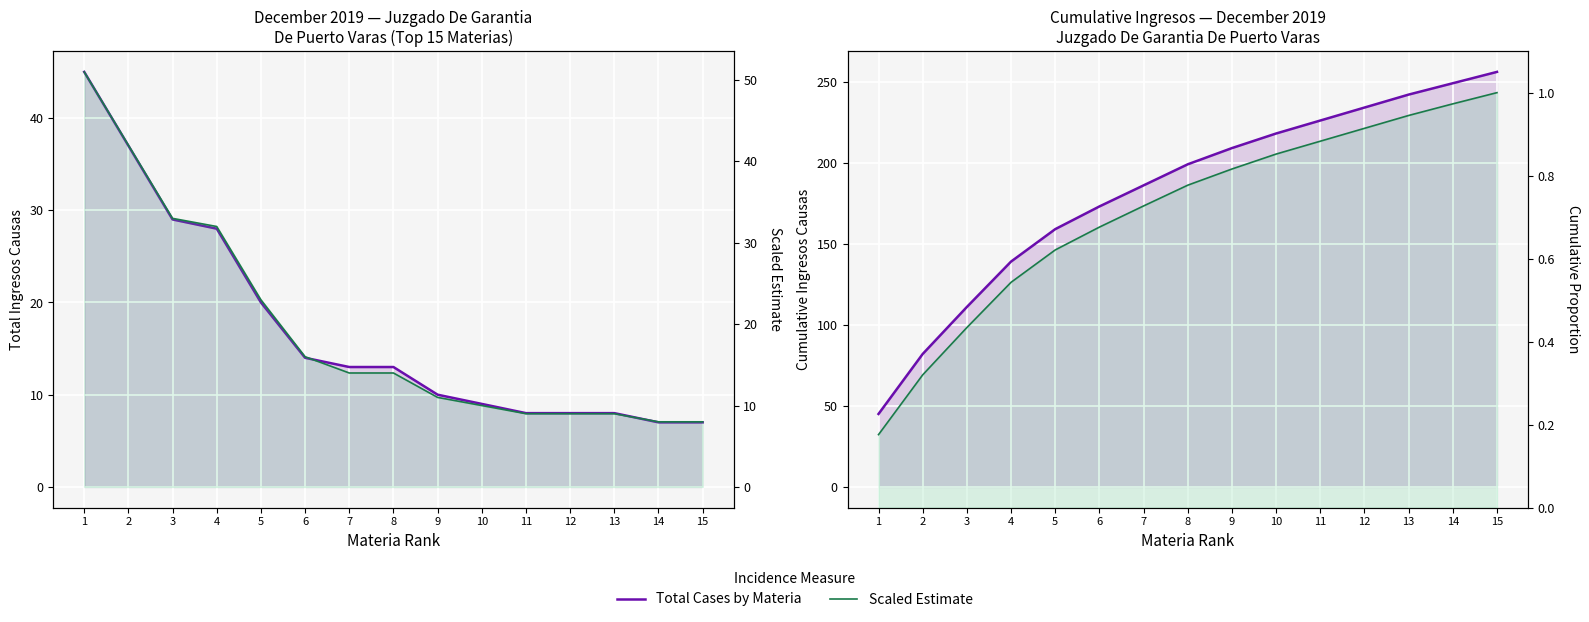

At which category is the sum across all series the highest?

15